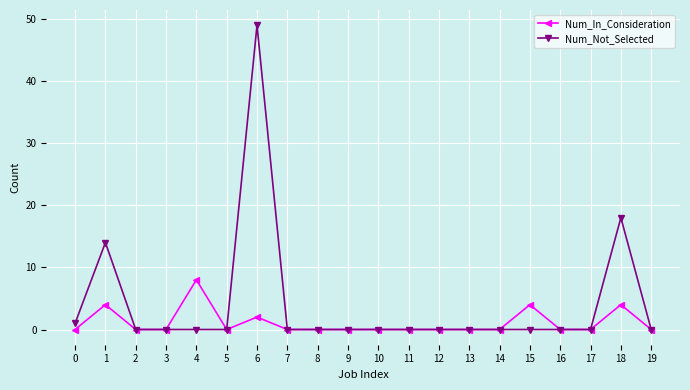

Is it true that Num_In_Consideration equals 4 at 15?

True